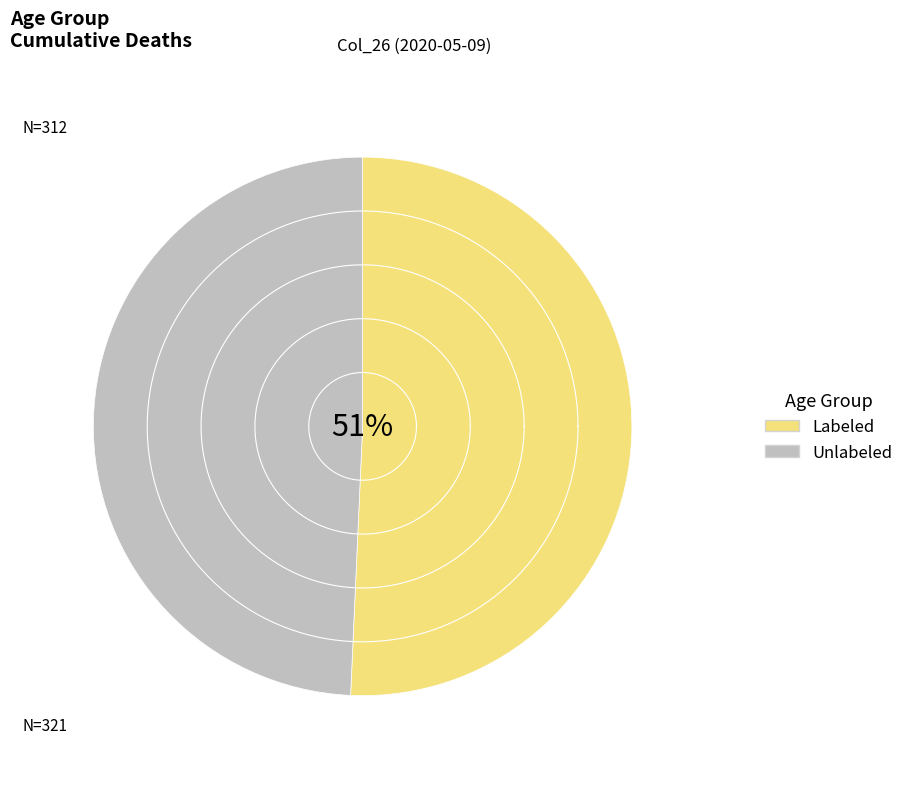

Which series has the widest spread of values?

Labeled